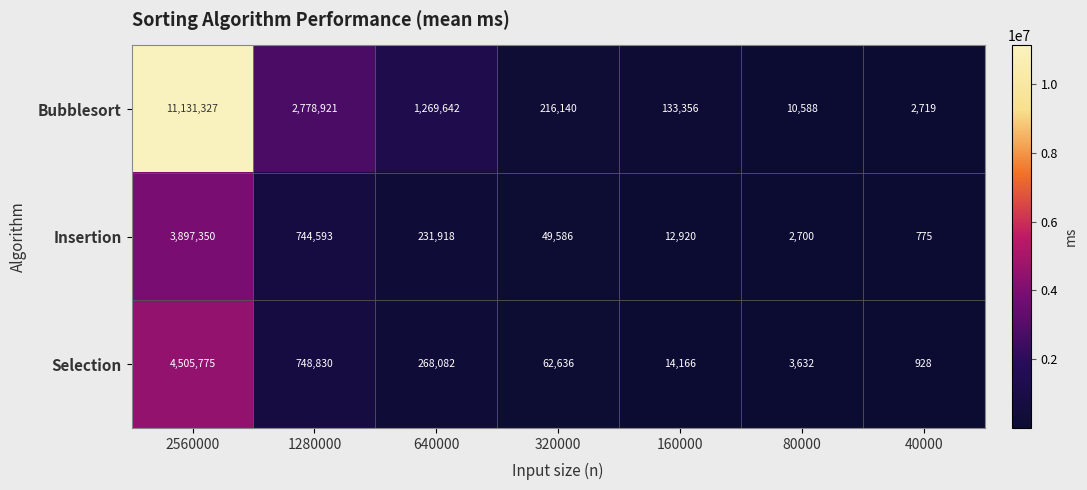

At which category is the sum across all series the highest?

2560000